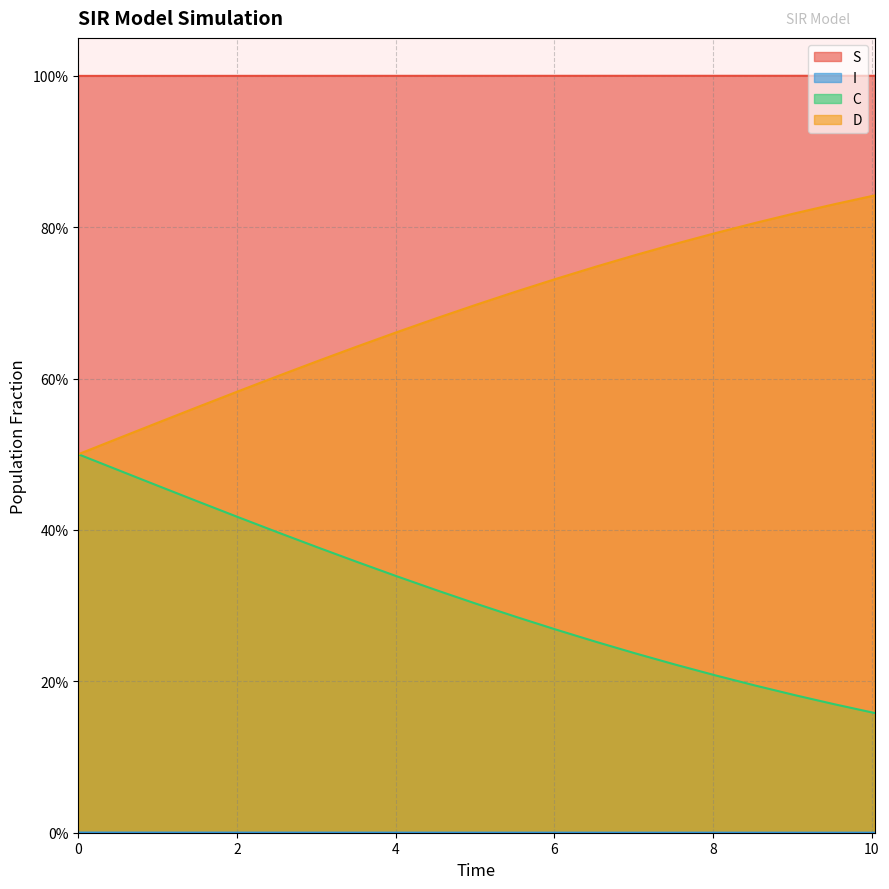

What is the spread (max minus min) of values at 8.02675585284281?

1.0